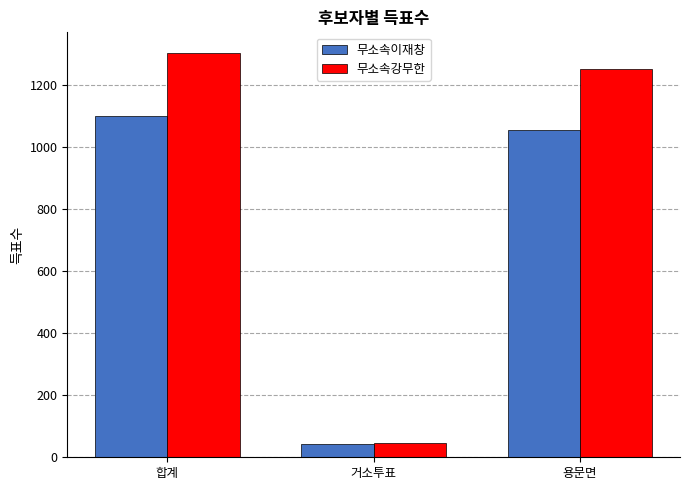

Which series has the largest total across all categories?

무소속강무한